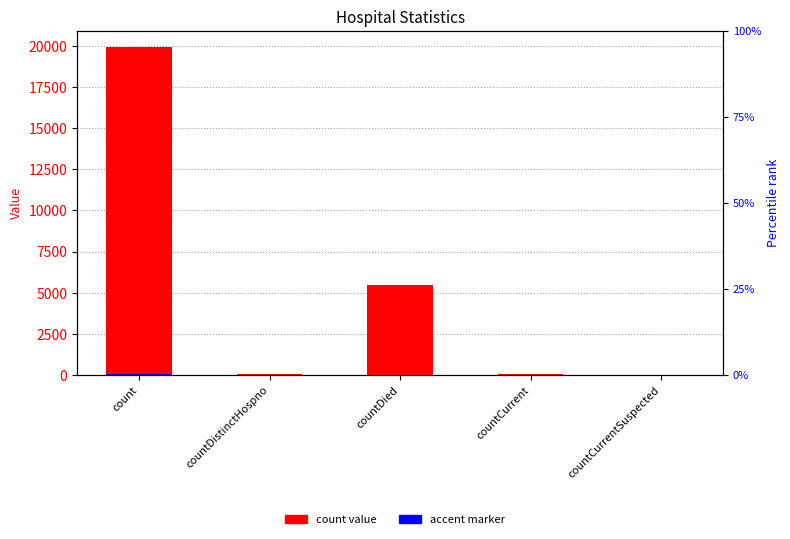

How many distinct data groups are displayed?

2